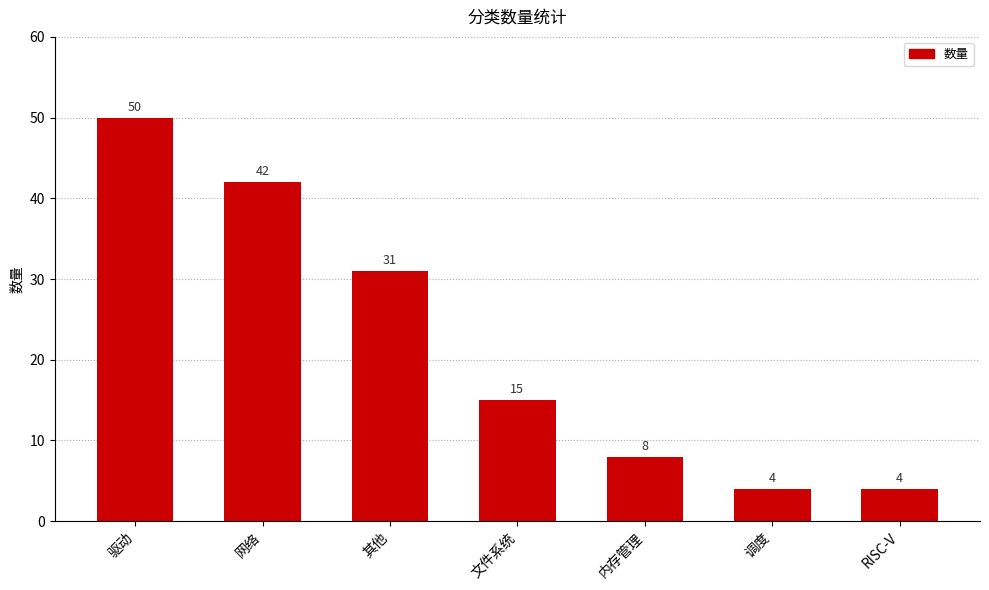

Reading left to right, extract all data points from this chart.

50	42	31	15	8	4	4